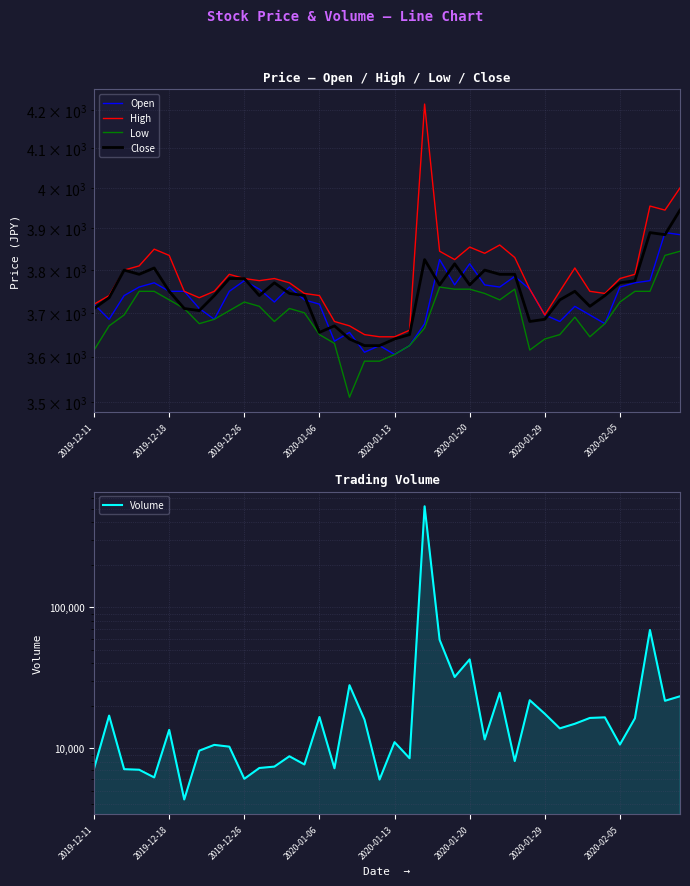

What are all the series names shown in the legend?

Open, High, Low, Close, Volume